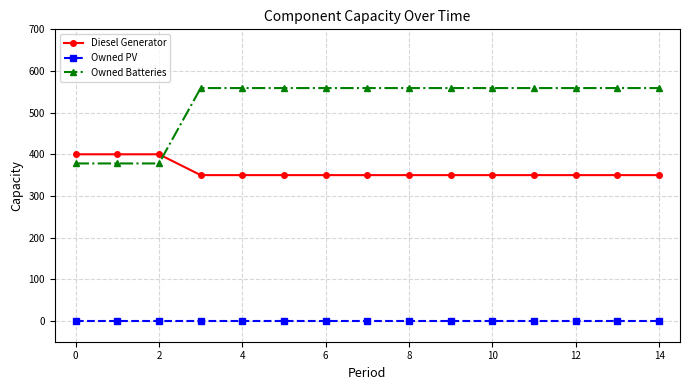

What is the value of the Owned Batteries point at the 12th from the left?

559